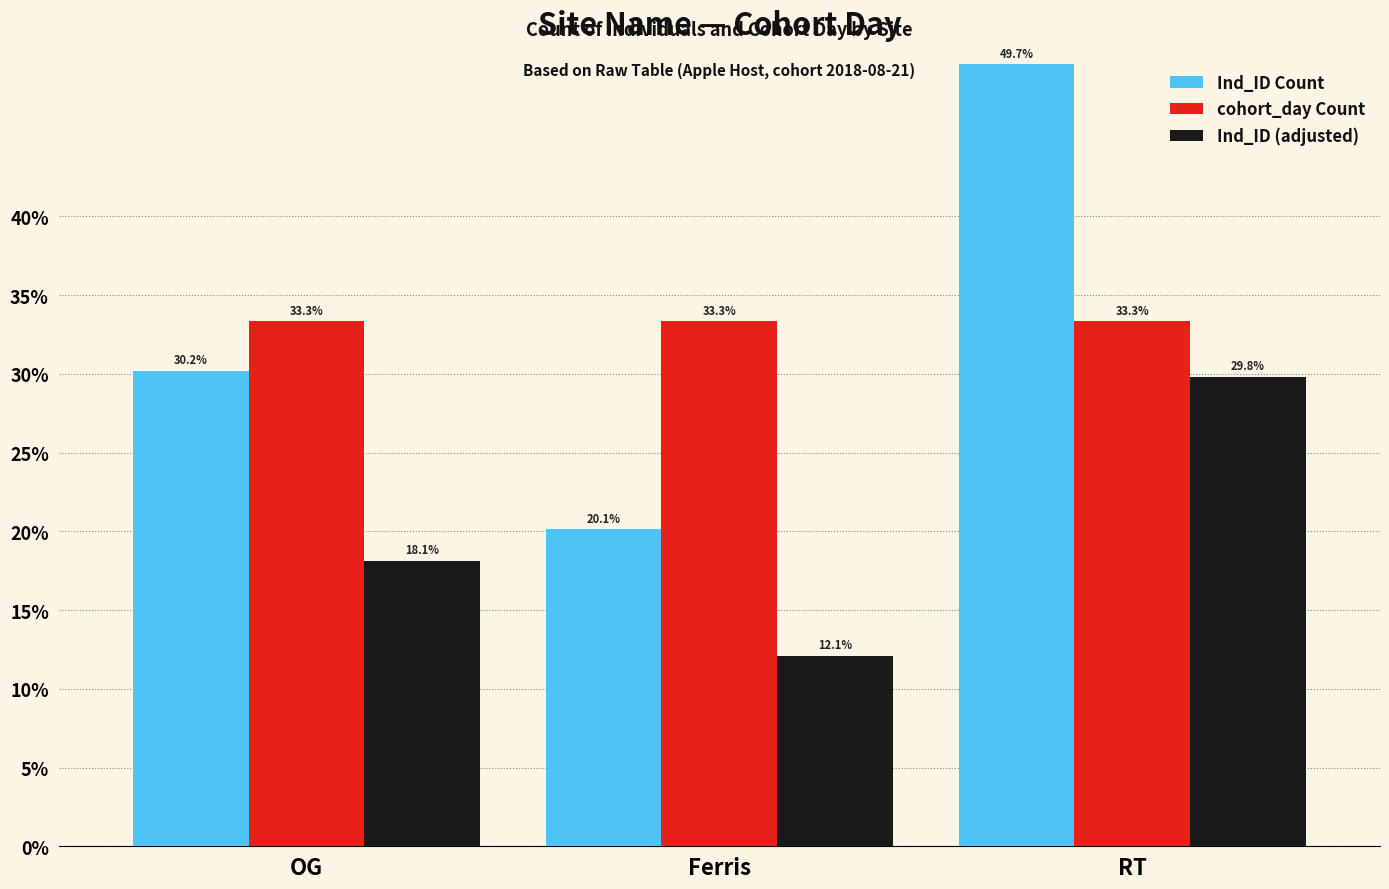

What is the spread (max minus min) of values at RT?

19.9